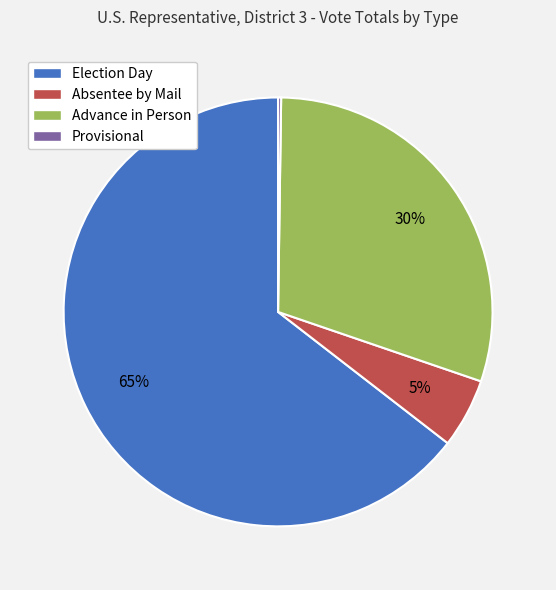

What percentage is the Absentee by Mail slice, to the nearest percent?

5%